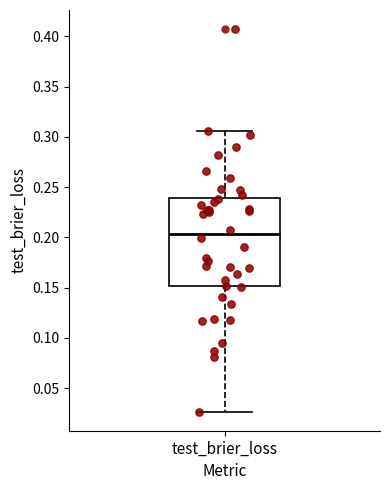

Transcribe this box plot: give where the median line is, the range the box spans, and where the two whiskers end, as read against the y-axis. The values are not printed on the chart, so give them approximately, as read against the axis.

median 0.205, box 0.150 to 0.240, whiskers 0.025 to 0.305